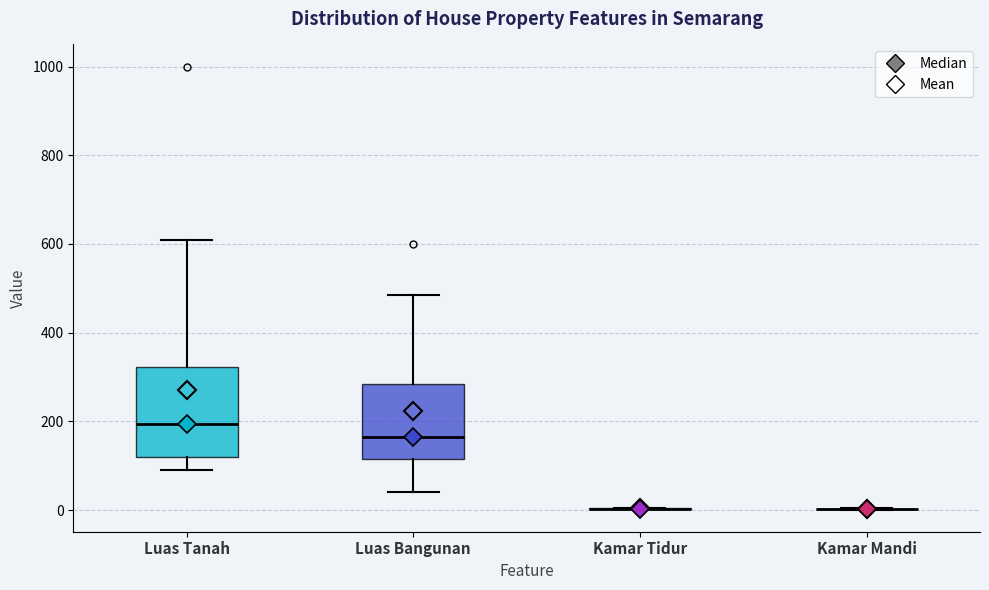

Reading left to right, read every box against the y-axis: the position of its median line, the range the box covers, and the ends of its whiskers. The values are not printed on the chart, so give them approximately, as read against the axis.

Luas Tanah: median 200, box 120 to 320, whiskers 100 to 600
Luas Bangunan: median 160, box 120 to 280, whiskers 40 to 480
Kamar Tidur: box collapsed to a line at 0, whiskers 0 to 0
Kamar Mandi: box collapsed to a line at 0, whiskers 0 to 0